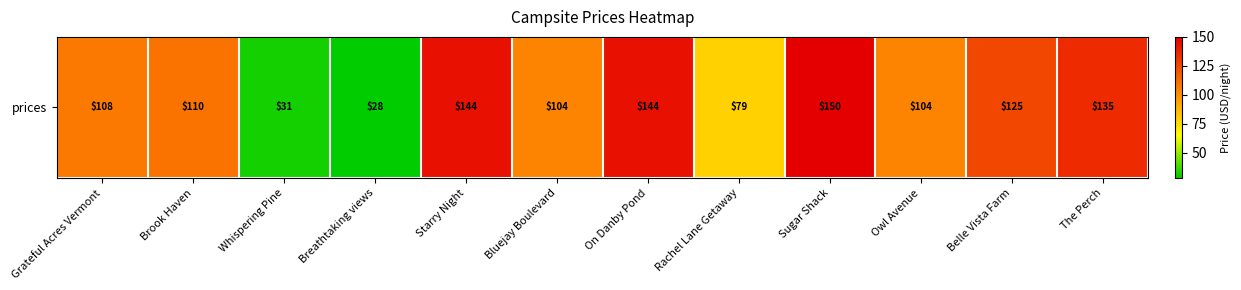

What is the smallest value displayed?

28